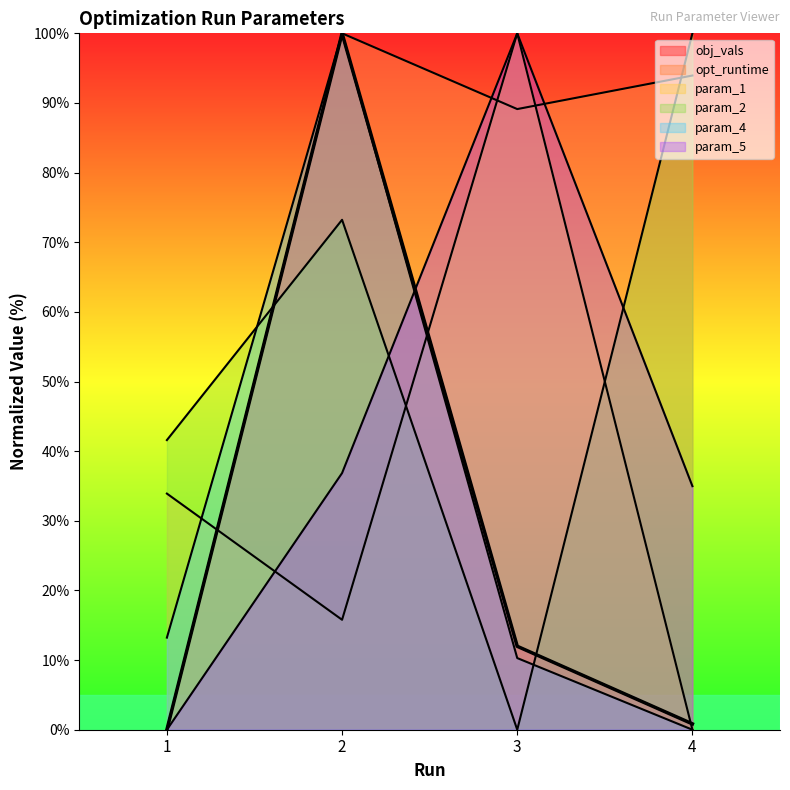

How many lines are shown in the chart?

6